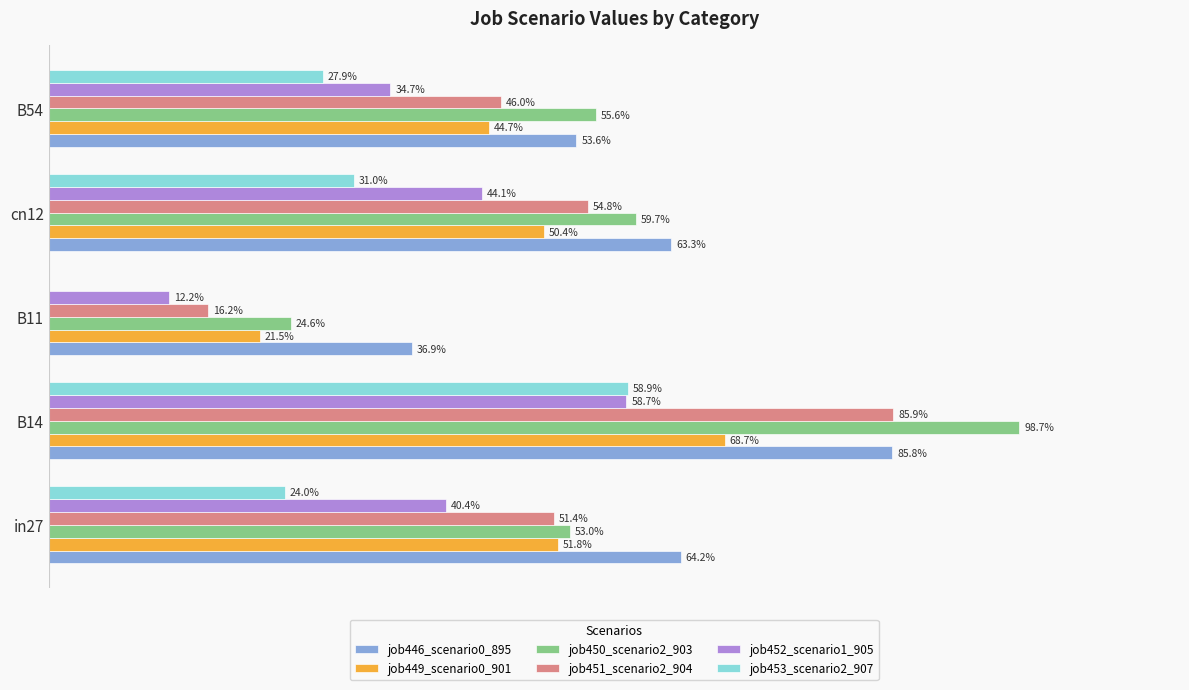

What are all the series names shown in the legend?

job446_scenario0_895, job449_scenario0_901, job450_scenario2_903, job451_scenario2_904, job452_scenario1_905, job453_scenario2_907